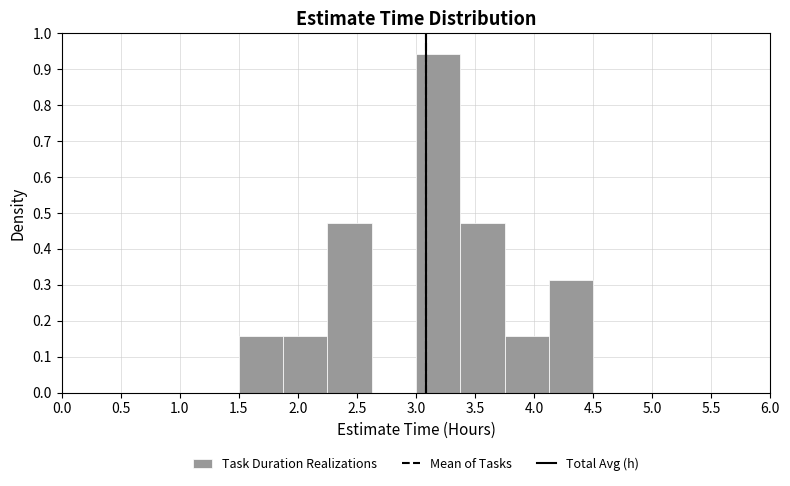

How tall is the bar that spans 3.750 to 4.125 on the x-axis? Neither the bar edges nor the heights are printed on the chart, so give them approximately, as read against the axes.

0.16